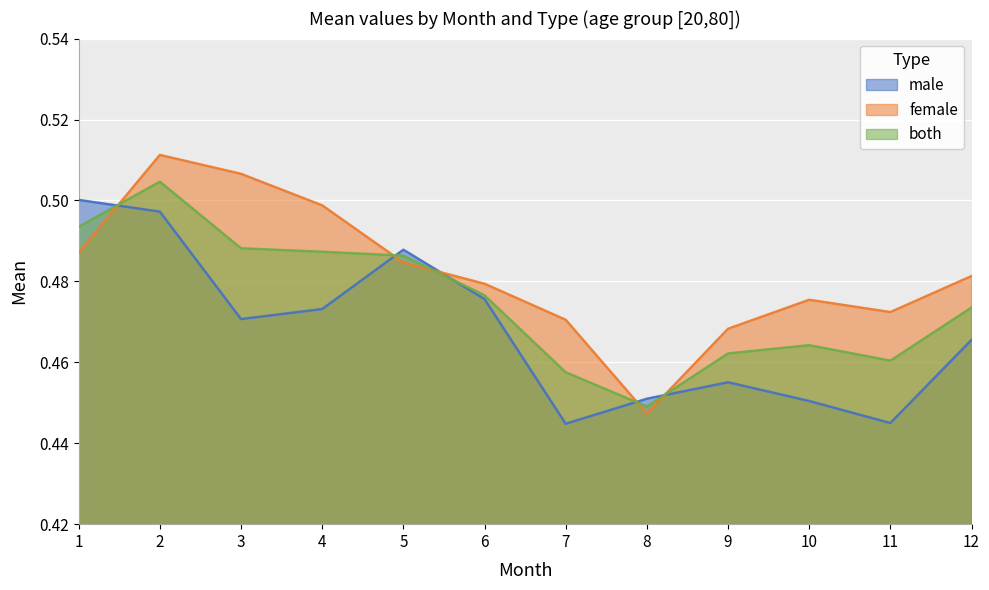

What are all the series names shown in the legend?

male, female, both